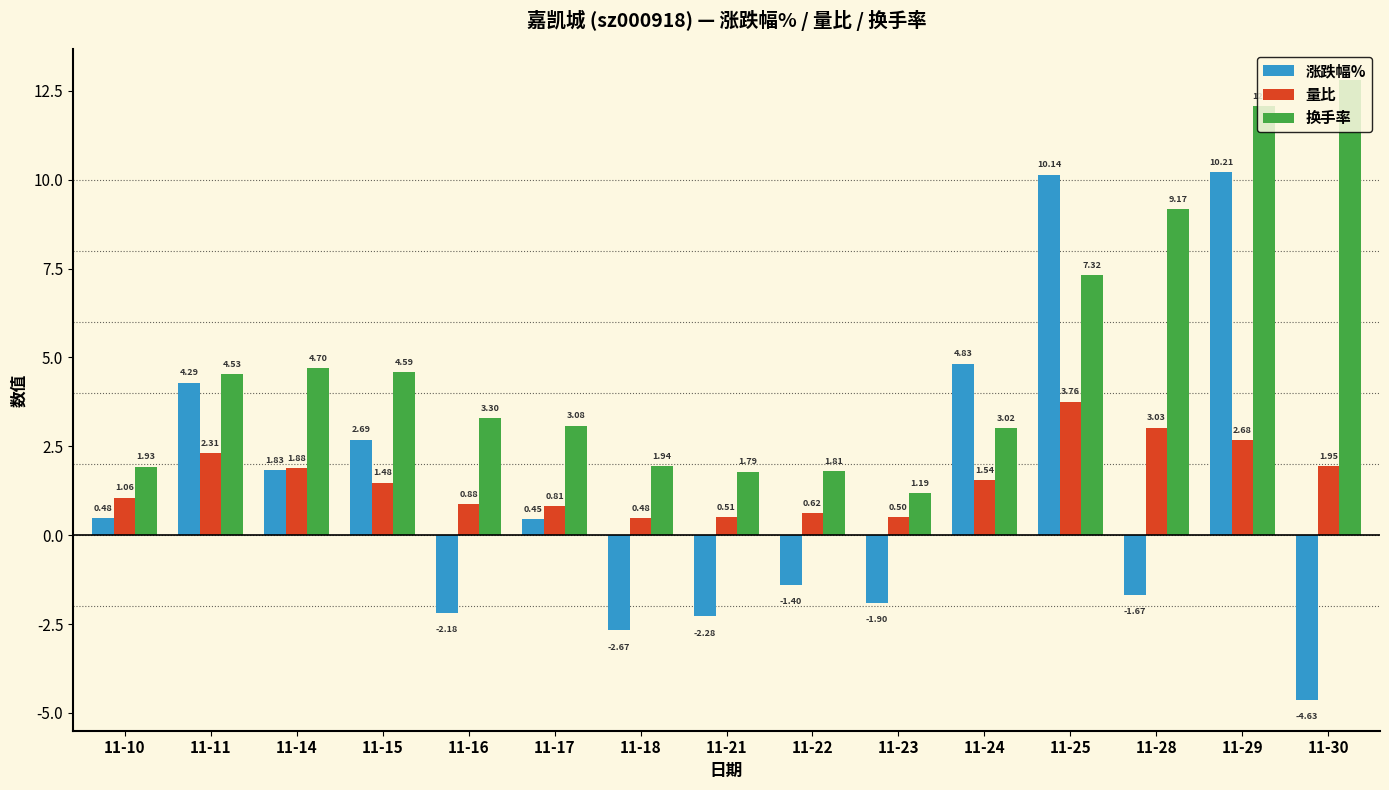

What is the maximum value for 涨跌幅%?

10.2